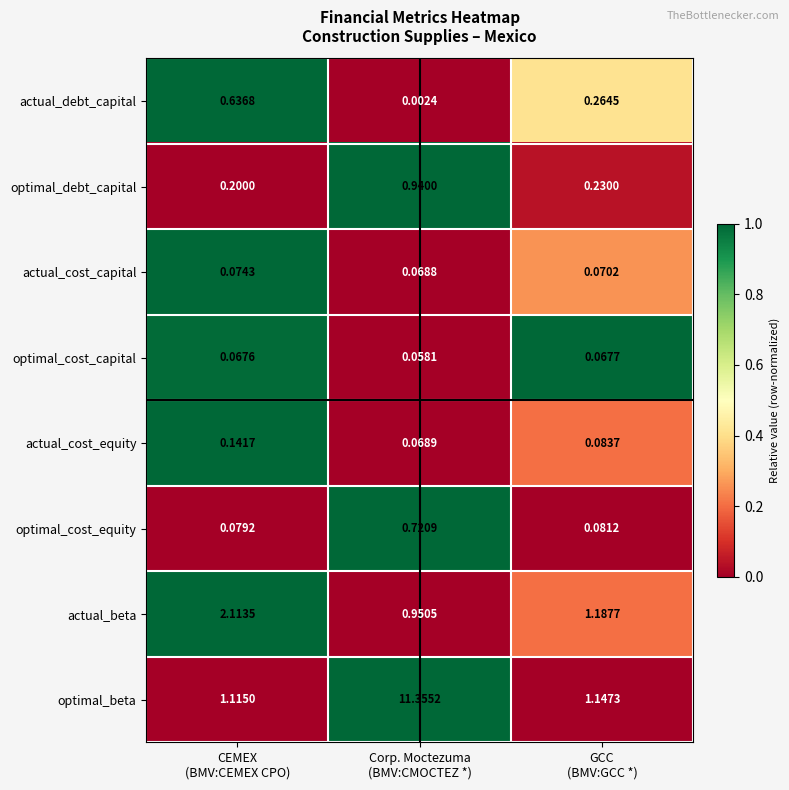

Which series has the widest spread of values?

optimal_beta